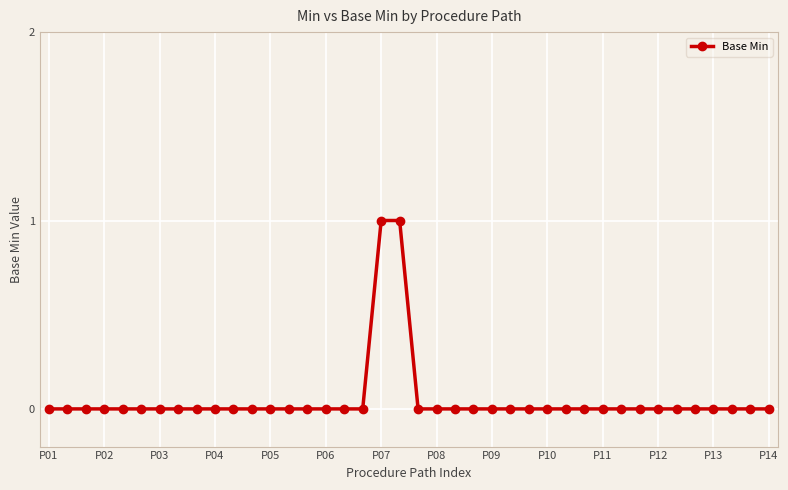

What is the maximum value shown in the chart?

1